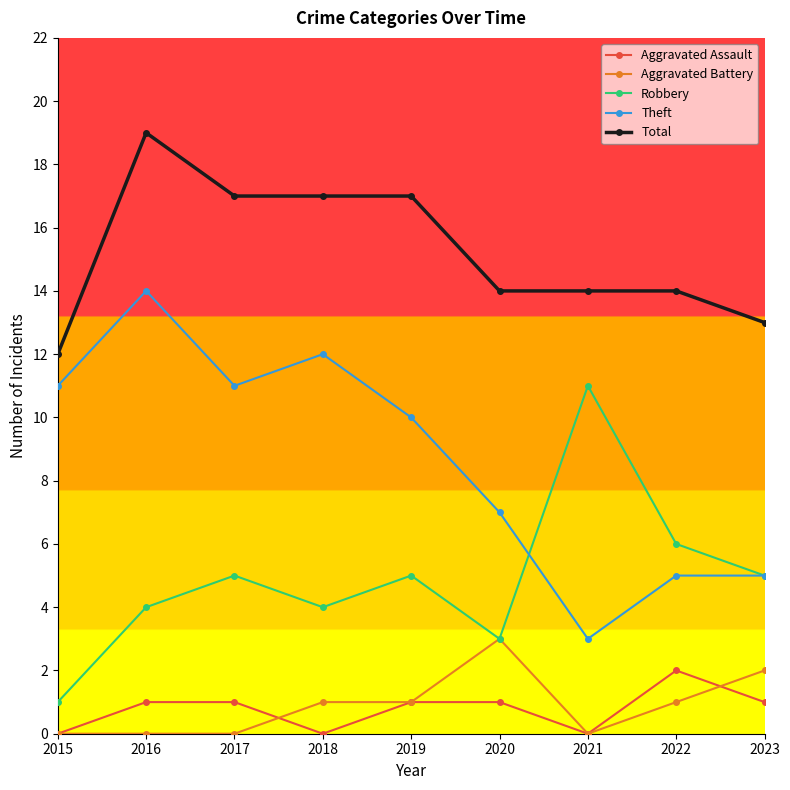

What is the difference between the maximum and second lowest values in the Theft series?

9